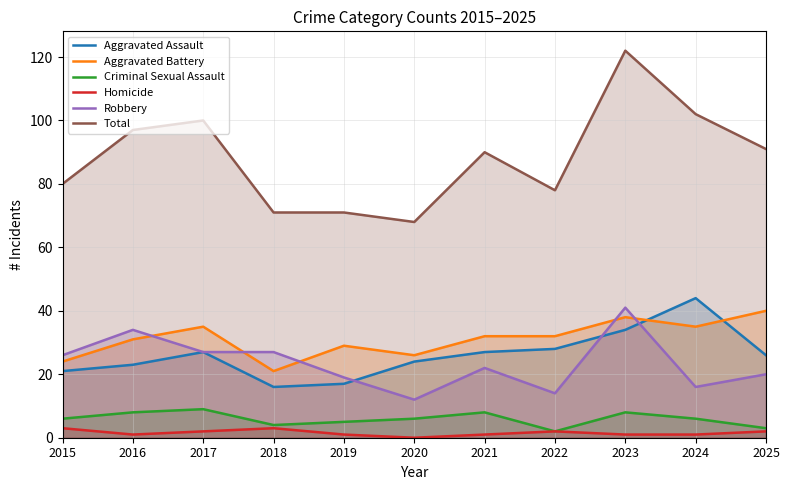

Reading right to left, list all the values displayed in this chart.

Aggravated Assault: 26	44	34	28	27	24	17	16	27	23	21
Aggravated Battery: 40	35	38	32	32	26	29	21	35	31	24
Criminal Sexual Assault: 3	6	8	2	8	6	5	4	9	8	6
Homicide: 2	1	1	2	1	0	1	3	2	1	3
Robbery: 20	16	41	14	22	12	19	27	27	34	26
Total: 91	102	122	78	90	68	71	71	100	97	80